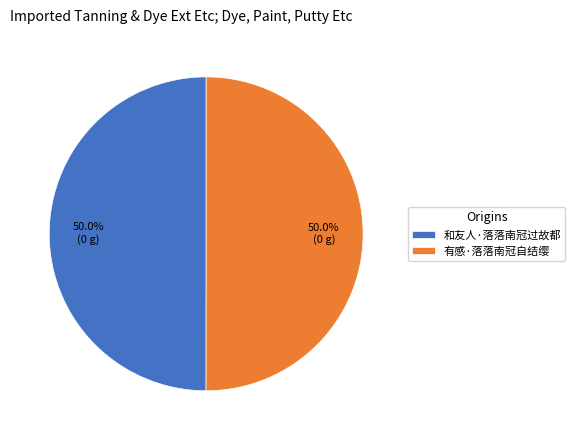

To the nearest percent, what is the combined percentage of 和友人·落落南冠过故都 and 有感·落落南冠自结缨?

100%